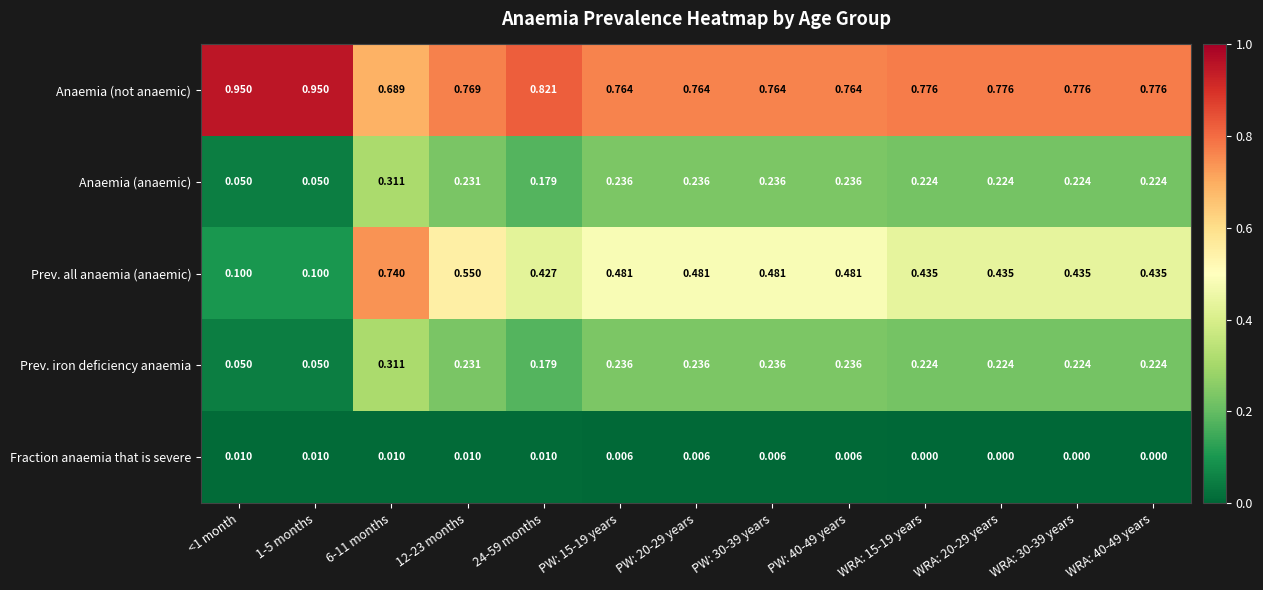

What is the total value across all series at 6-11 months?

2.1